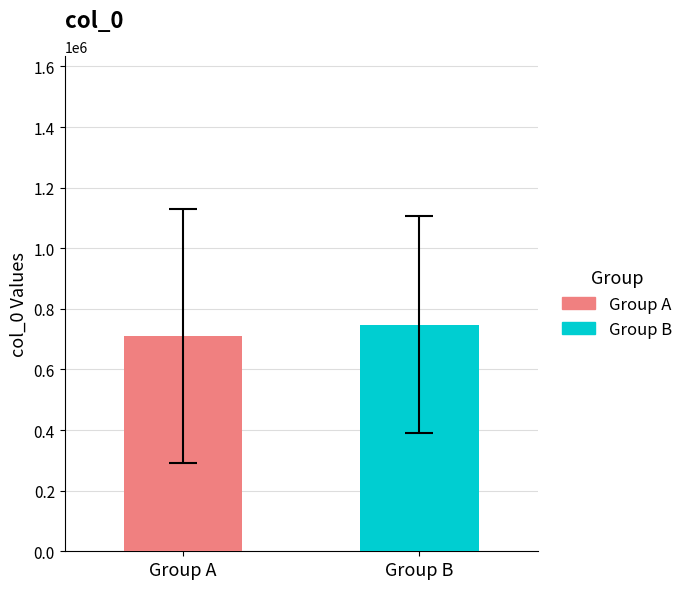

Which series has the widest spread of values?

Group A